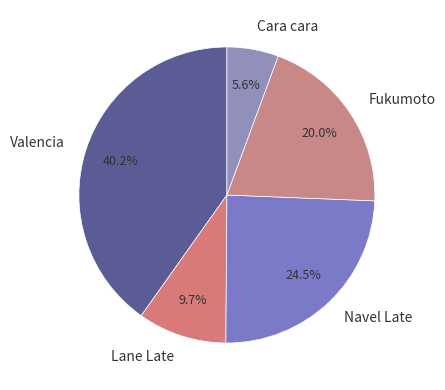

What percentage is NOT represented by Lane Late?

90.3%